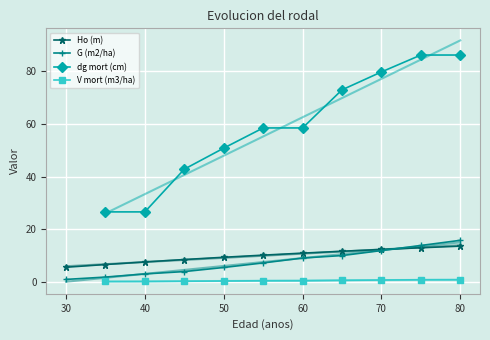

What is the highest value of the G (m2/ha) series?

15.7